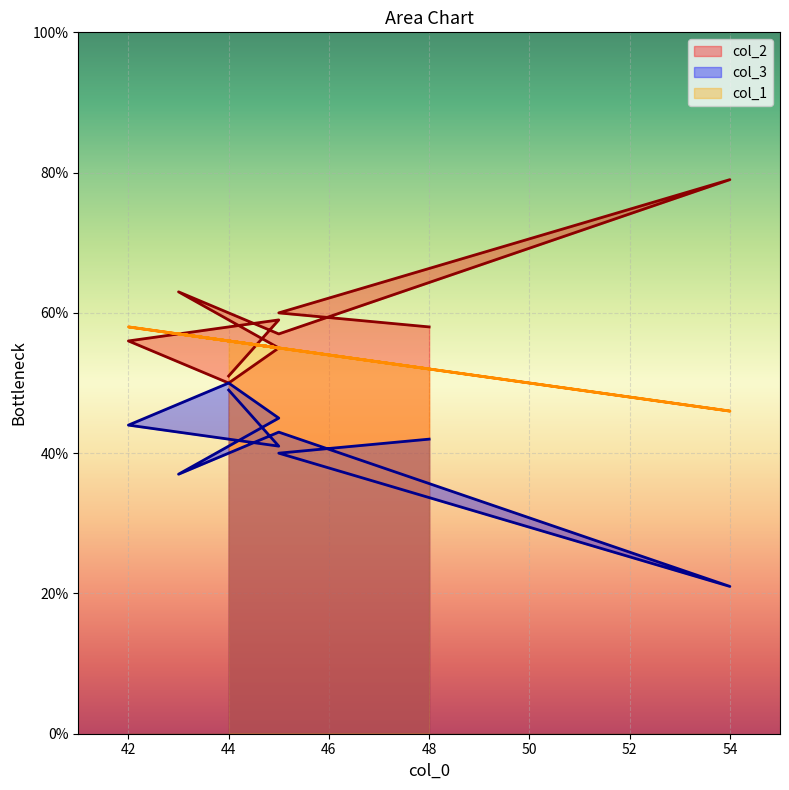

Is it true that col_3 equals 26 at 44?

False